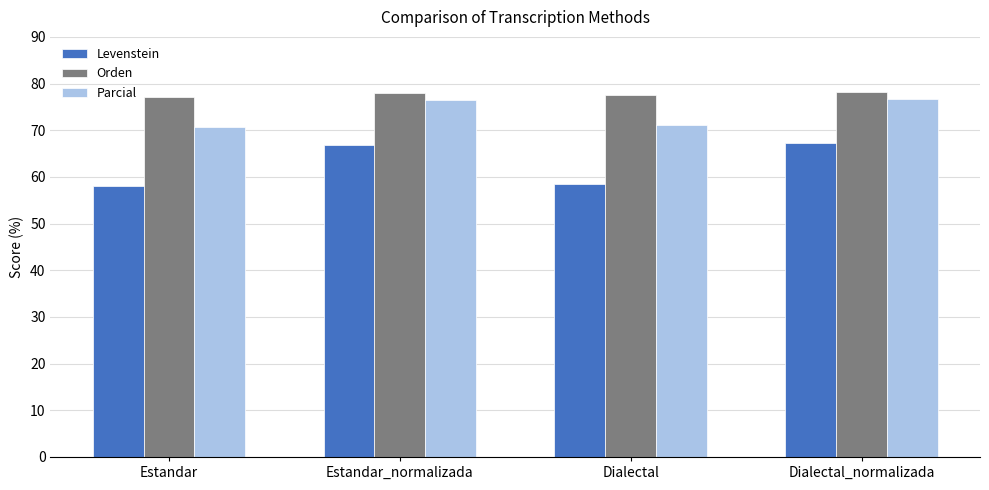

What value does the Levenstein series have at Estandar_normalizada?

66.9